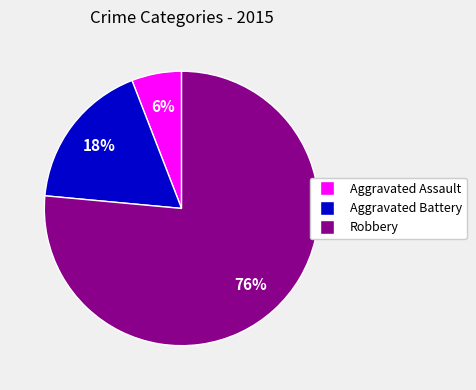

Do Robbery and Aggravated Assault together represent more than half of the pie?

Yes